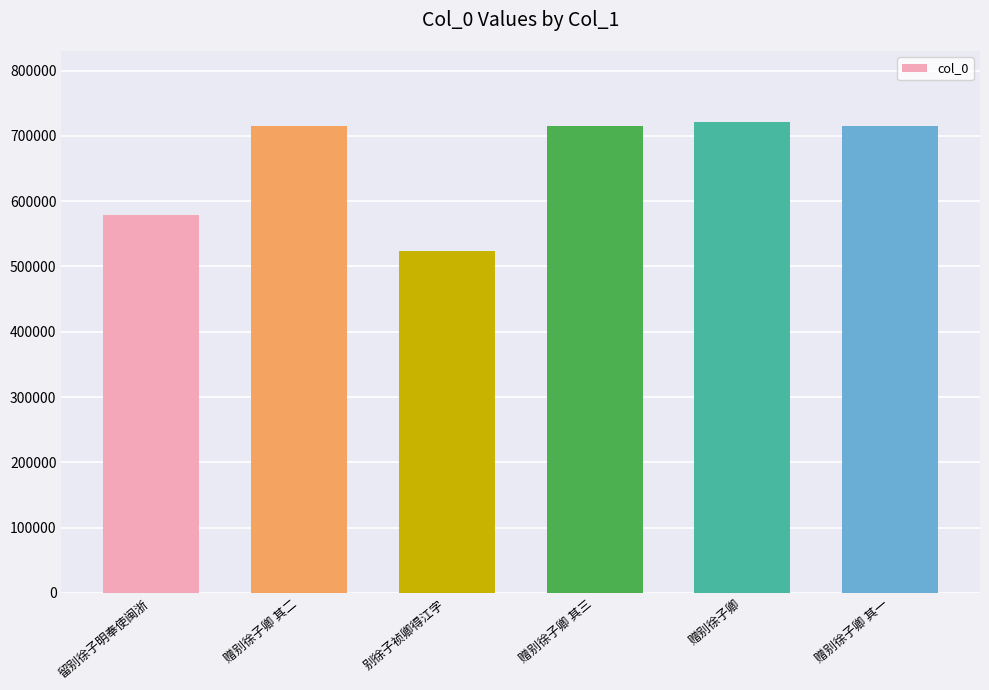

What position from the left is 赠别徐子卿 其一?

6